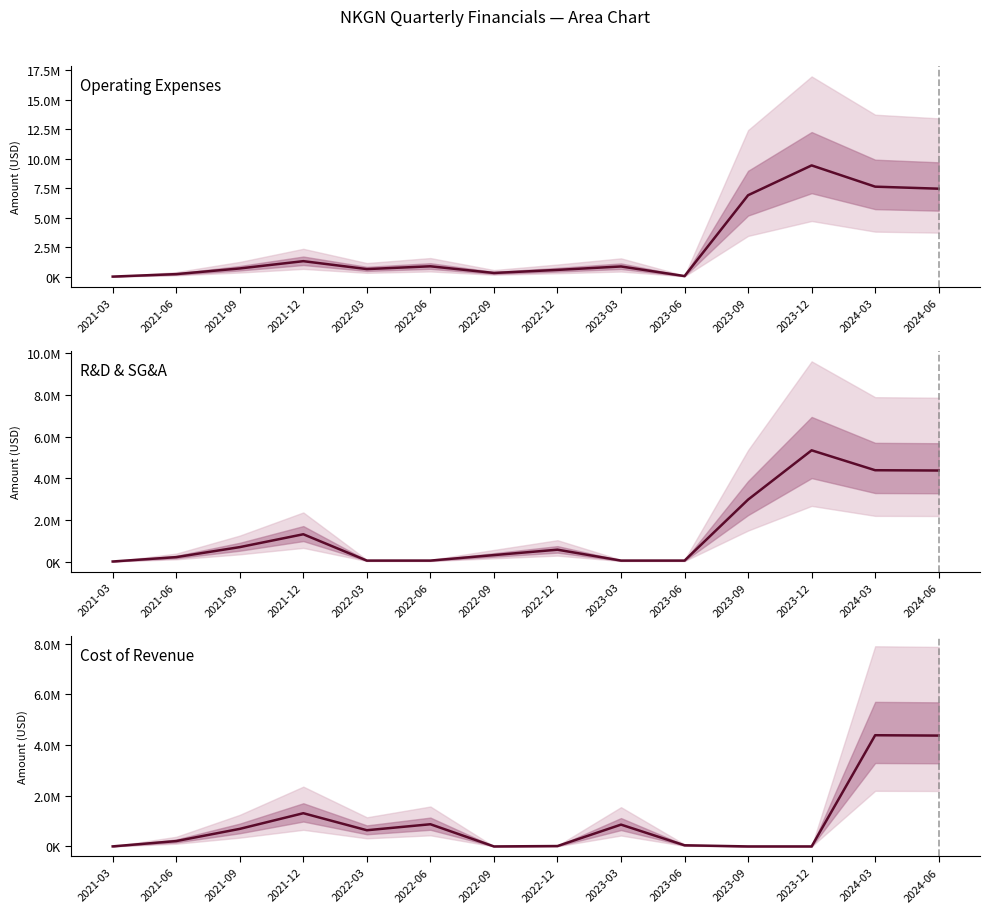

Which series has the largest total across all categories?

Operating Expenses